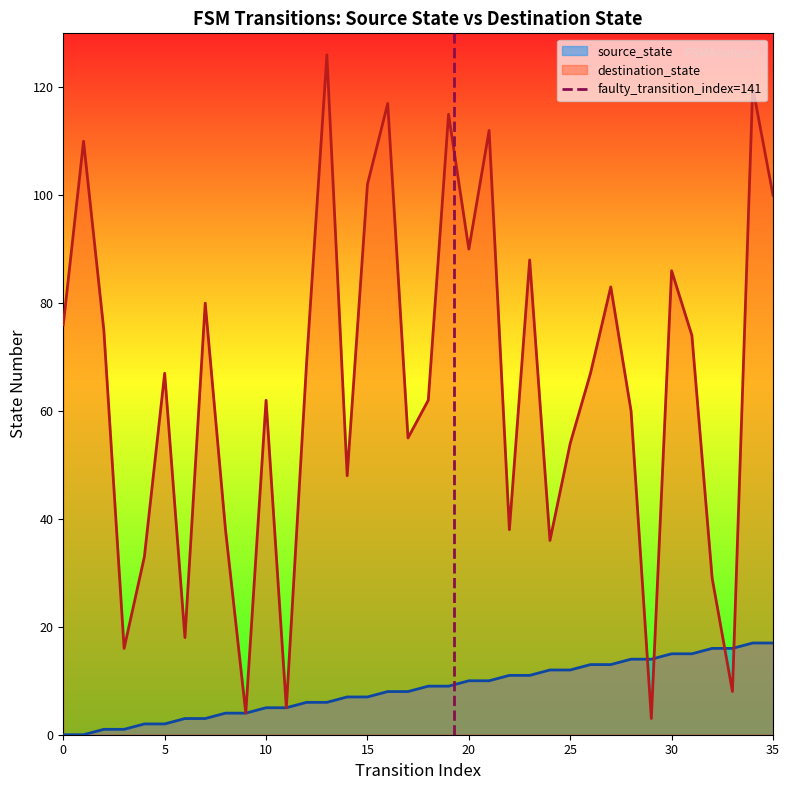

What is the minimum value for destination_state?

3